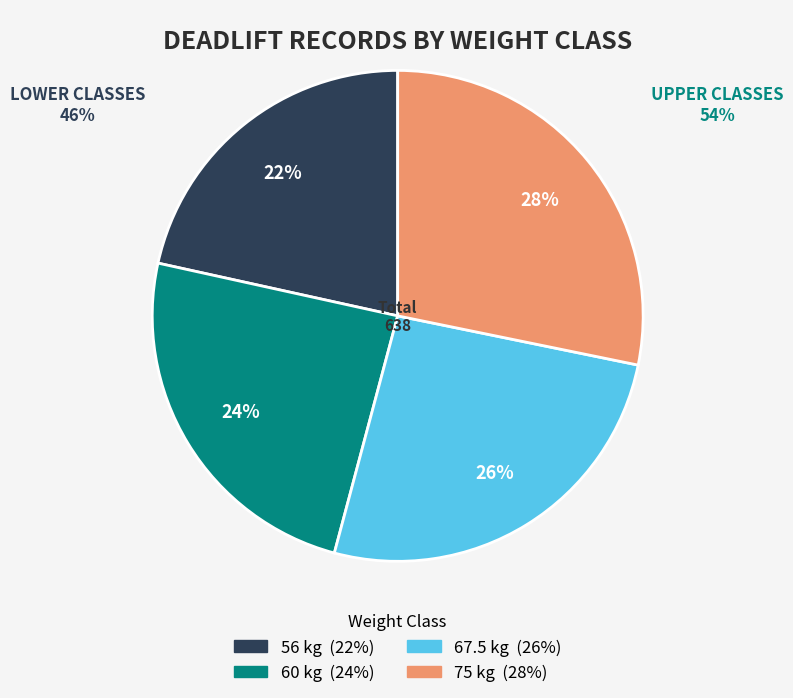

To the nearest percent, what is the average slice percentage?

25%